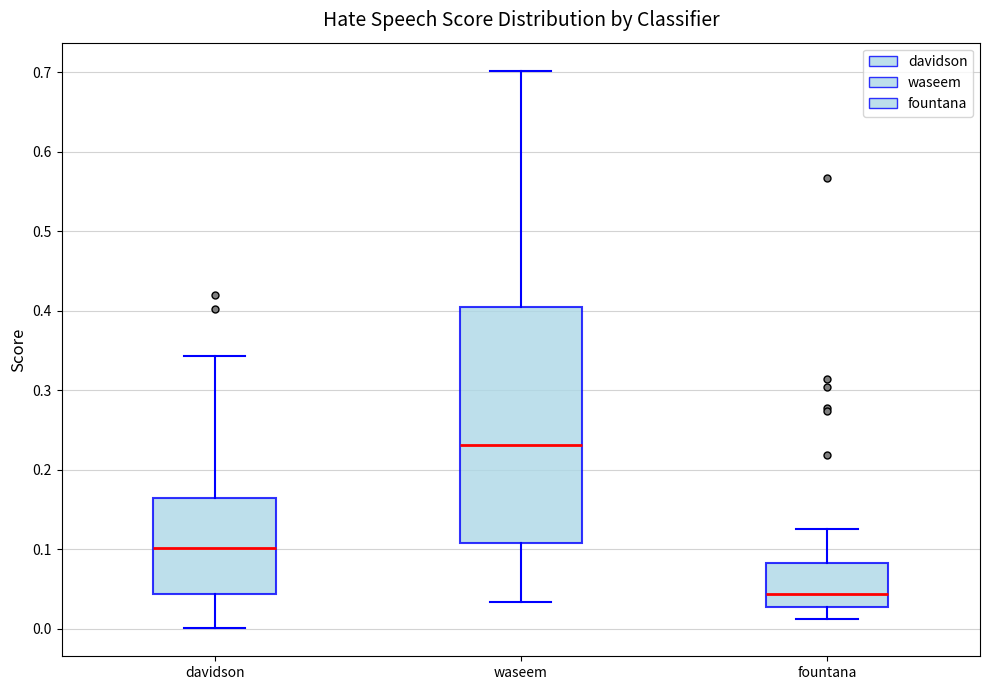

Which box is the tallest, from its lower edge to its upper edge?

waseem